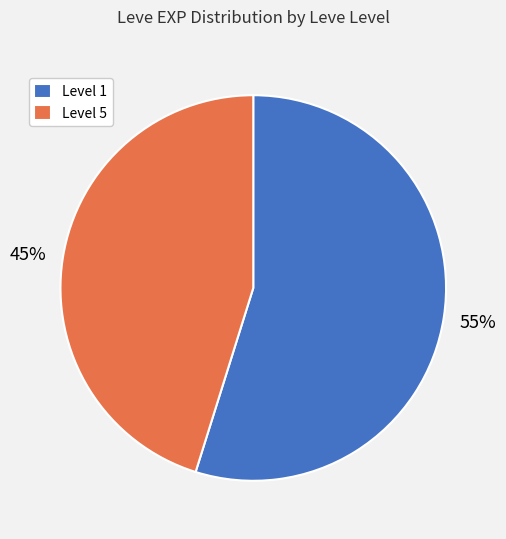

Is there any slice that represents more than half of the pie?

Yes